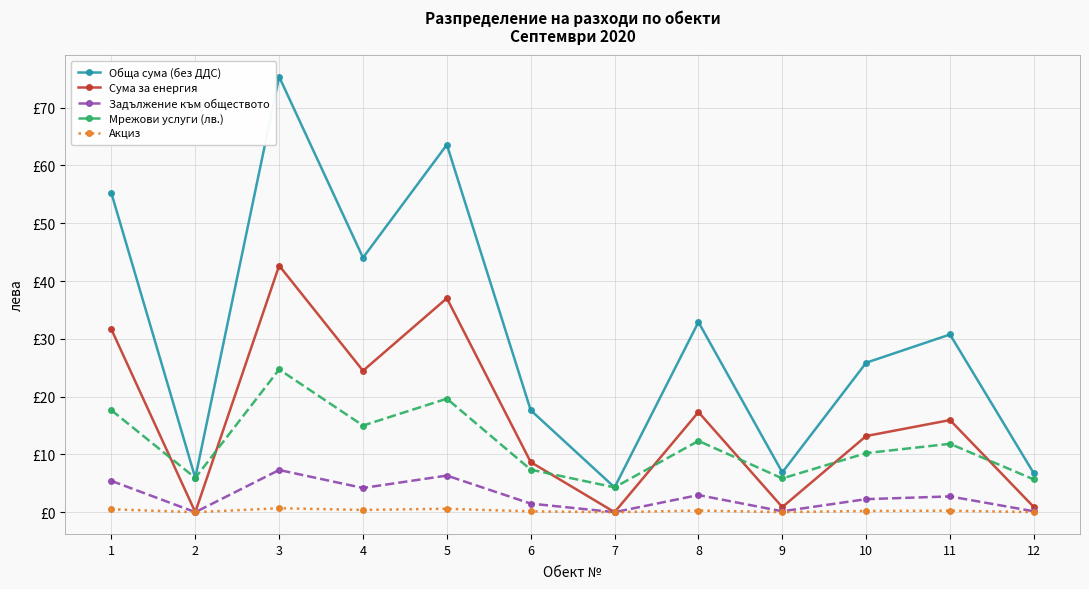

What are all the series names shown in the legend?

Обща сума (без ДДС), Сума за енергия, Задължение към обществото, Мрежови услуги (лв.), Акциз